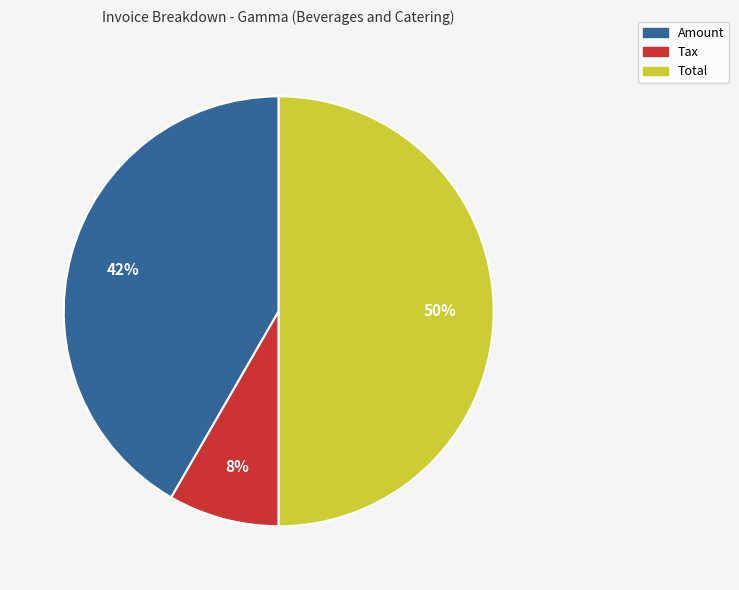

How many segments does this pie chart have?

3